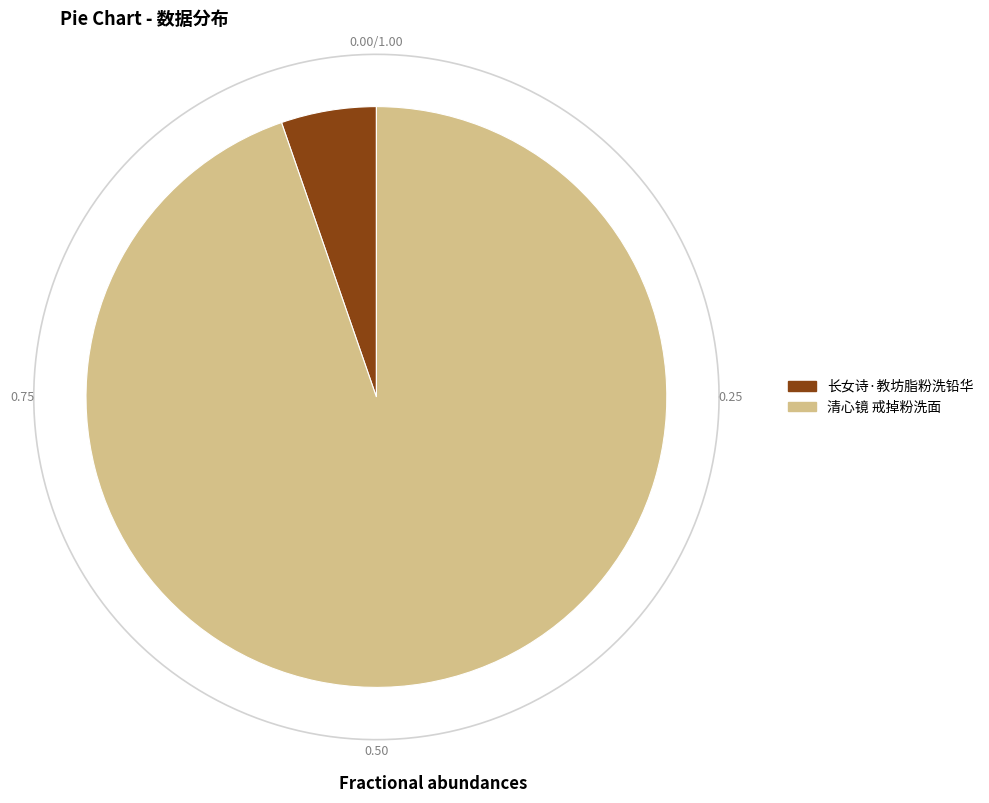

Which has a higher value, 长女诗·教坊脂粉洗铅华 or 清心镜 戒掉粉洗面?

清心镜 戒掉粉洗面